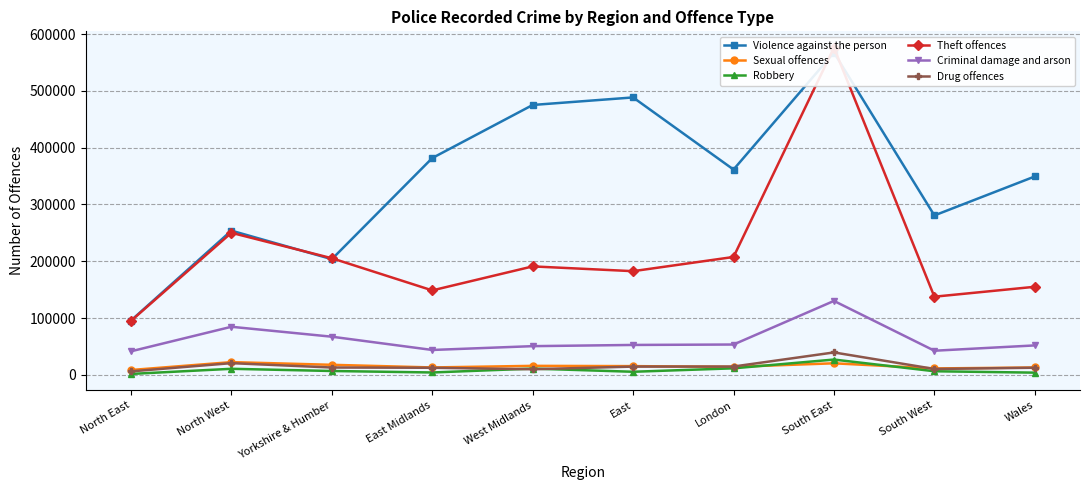

True or false: Drug offences has a value of 7246 at London.

False